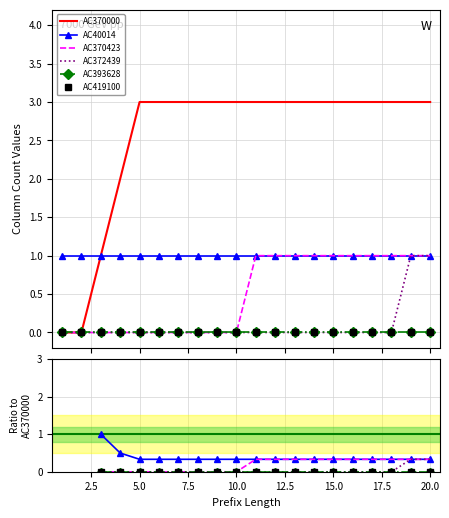

Which series has the largest total across all categories?

AC370000